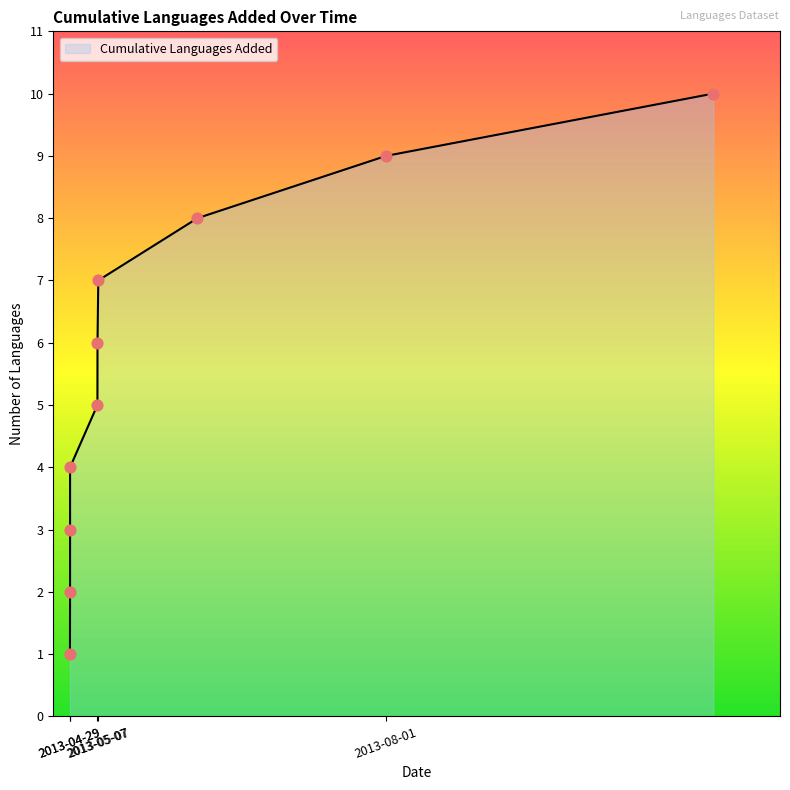

What is the difference between the maximum and minimum values?

9